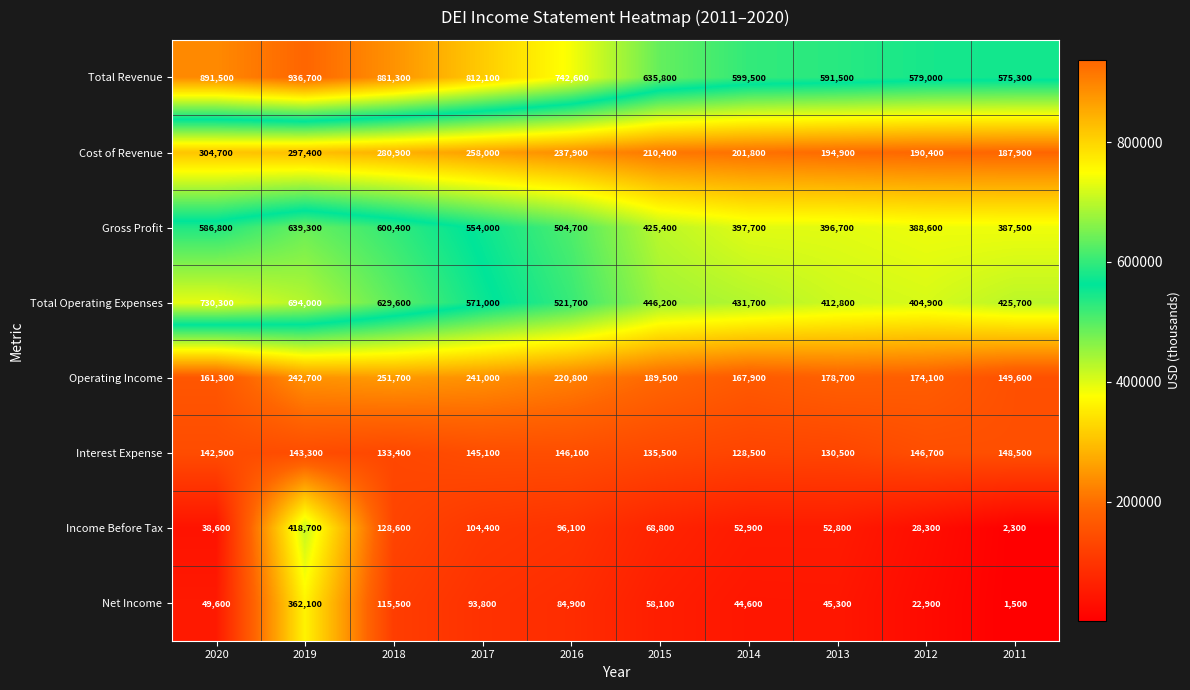

Which series has the largest total across all categories?

Total Revenue